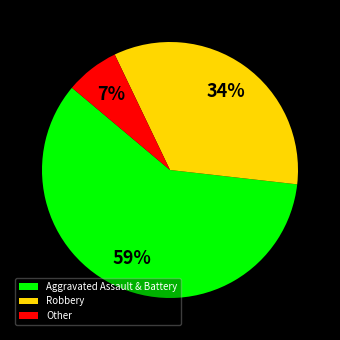

Count the number of slices in the pie.

3